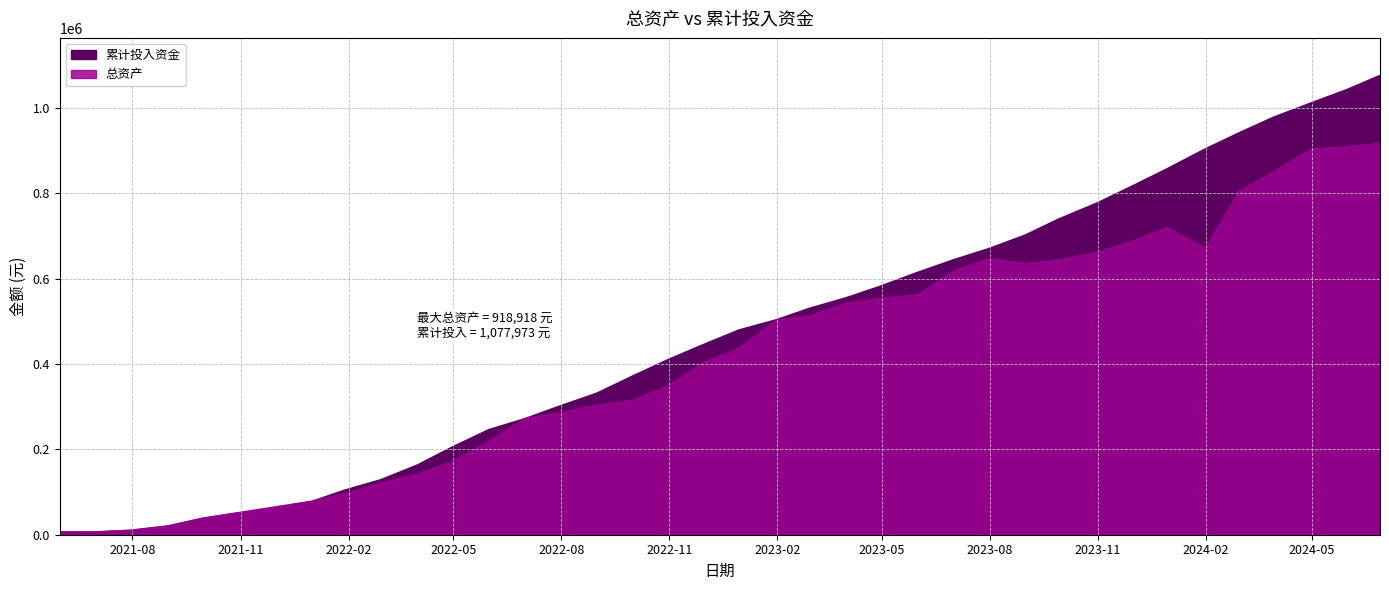

Rank the series by their maximum value, from highest to lowest.

累计投入资金, 总资产